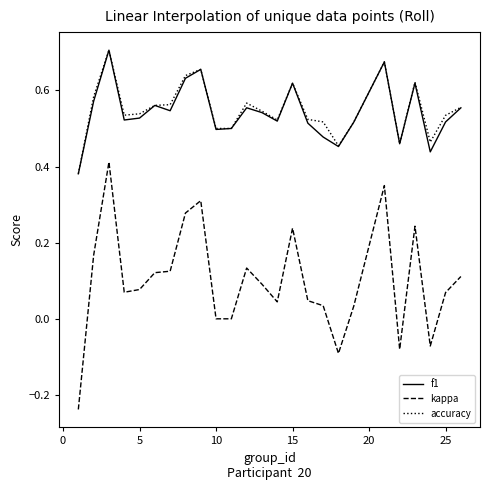

True or false: kappa and accuracy intersect in this chart.

False